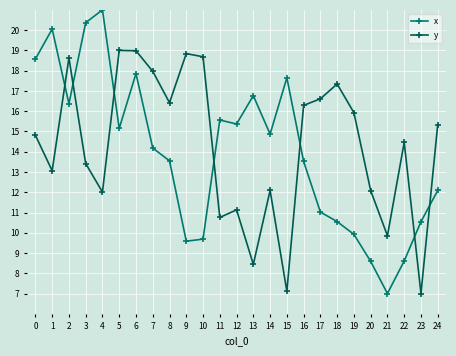

What is the value of the x point at the 20th from the left?

9.9